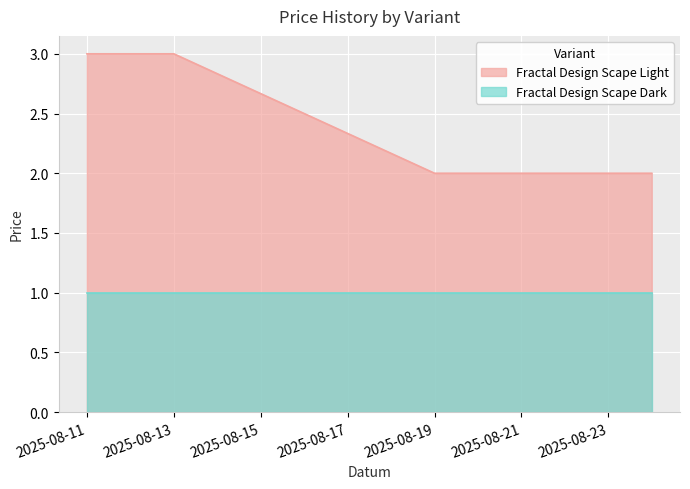

True or false: the data shows 3 at 2025-08-12.

True